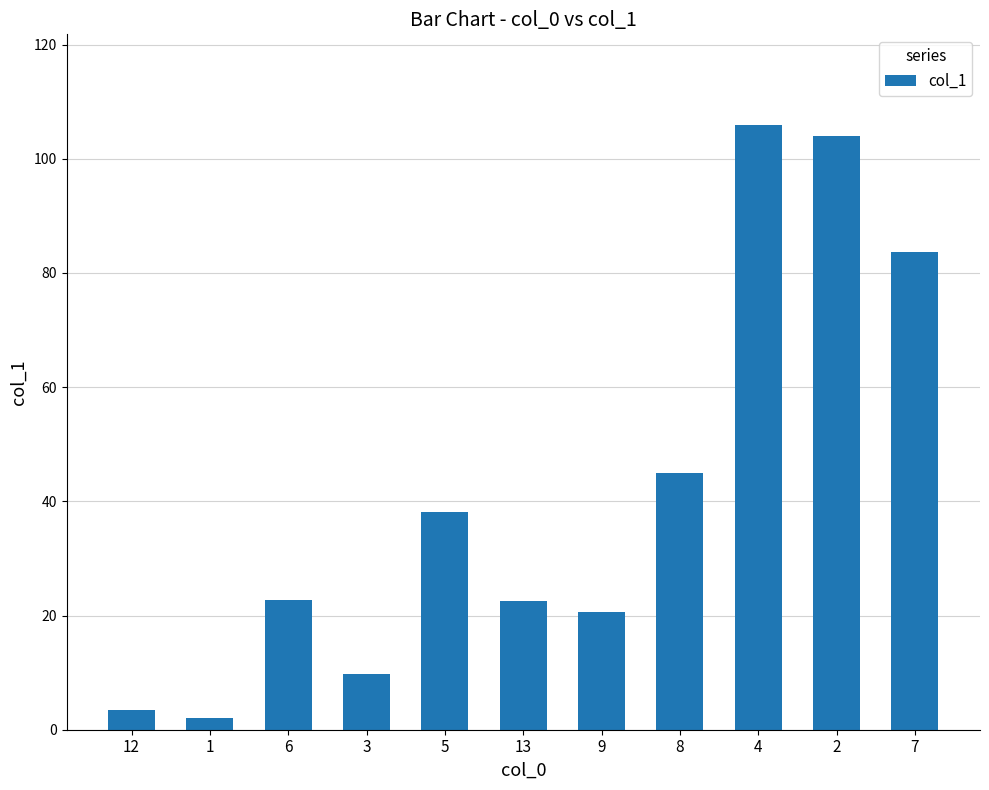

Is it true that the value at 7 is 83.7?

True